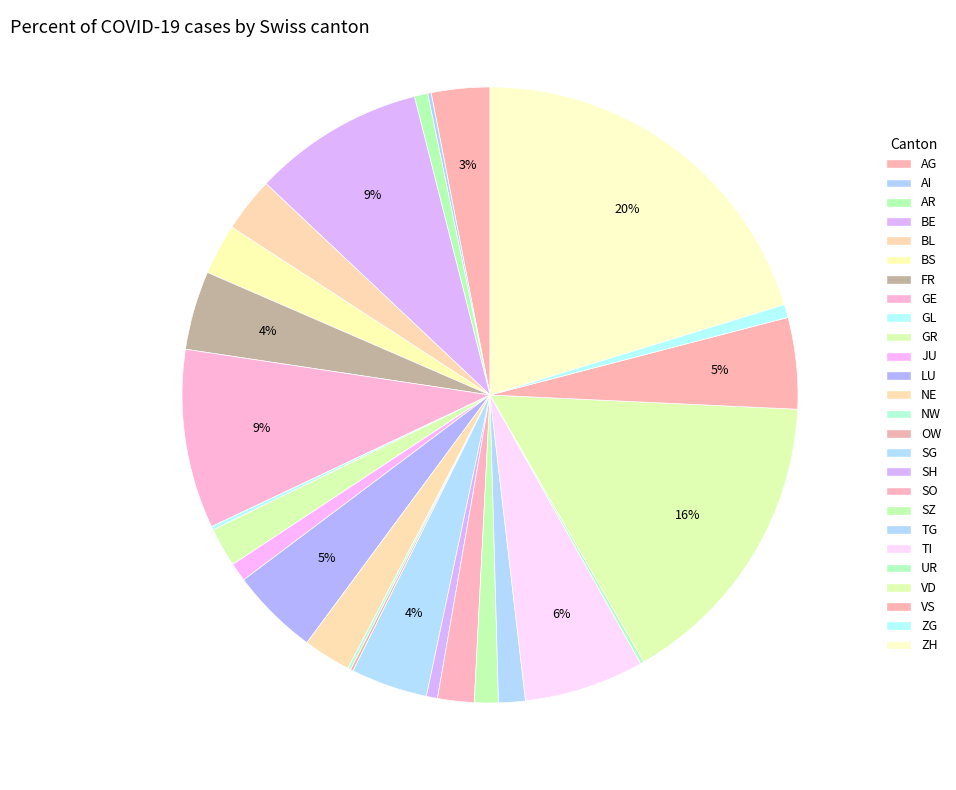

What portion of the pie excludes AI?

99.8%